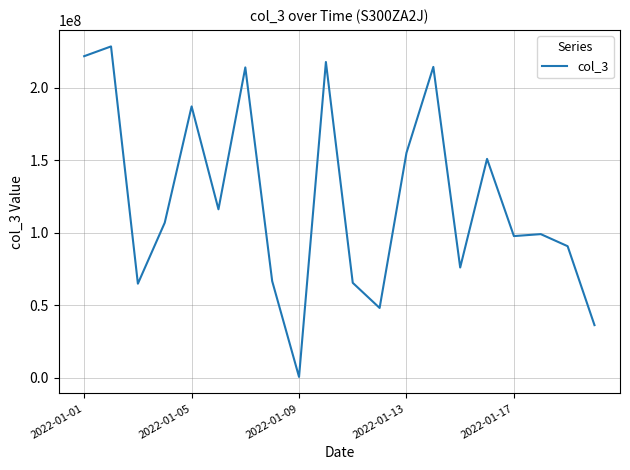

What is the difference between the maximum and minimum values?

228016456